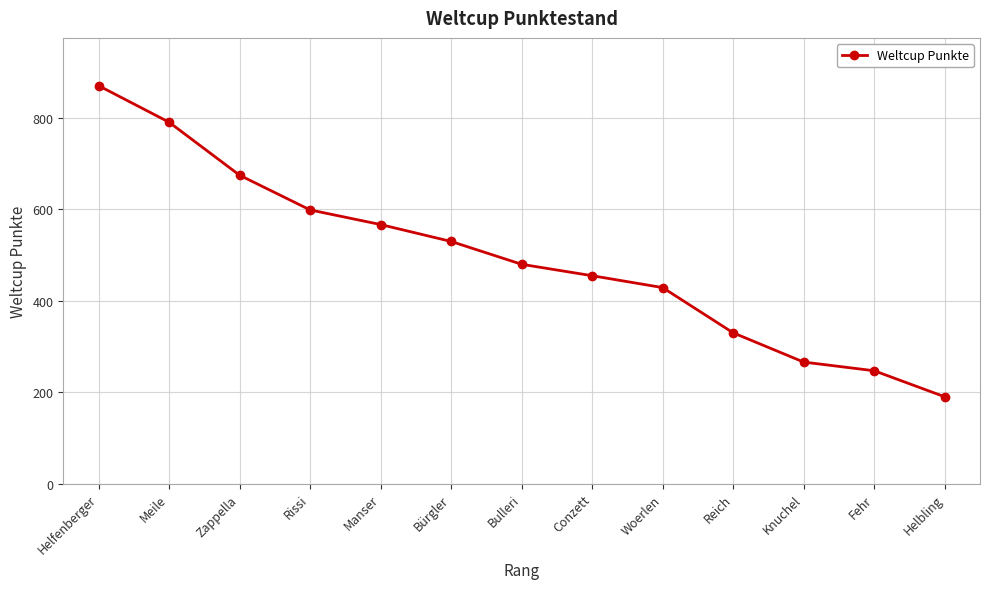

What is the ratio of the value at Conzett to the value at Fehr?

1.8